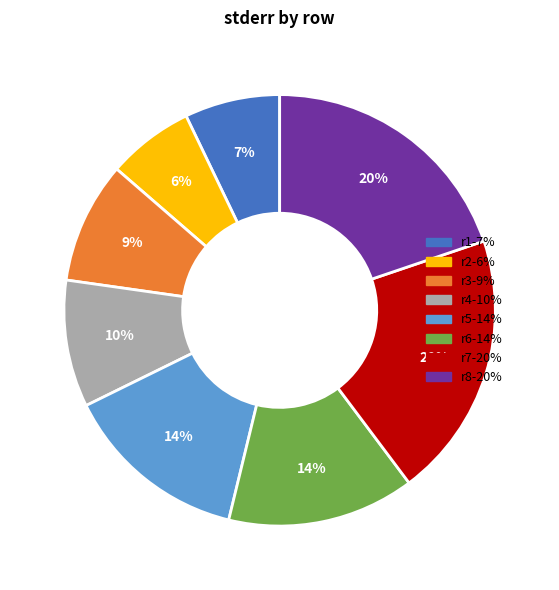

To the nearest percent, what is the average slice percentage?

12%